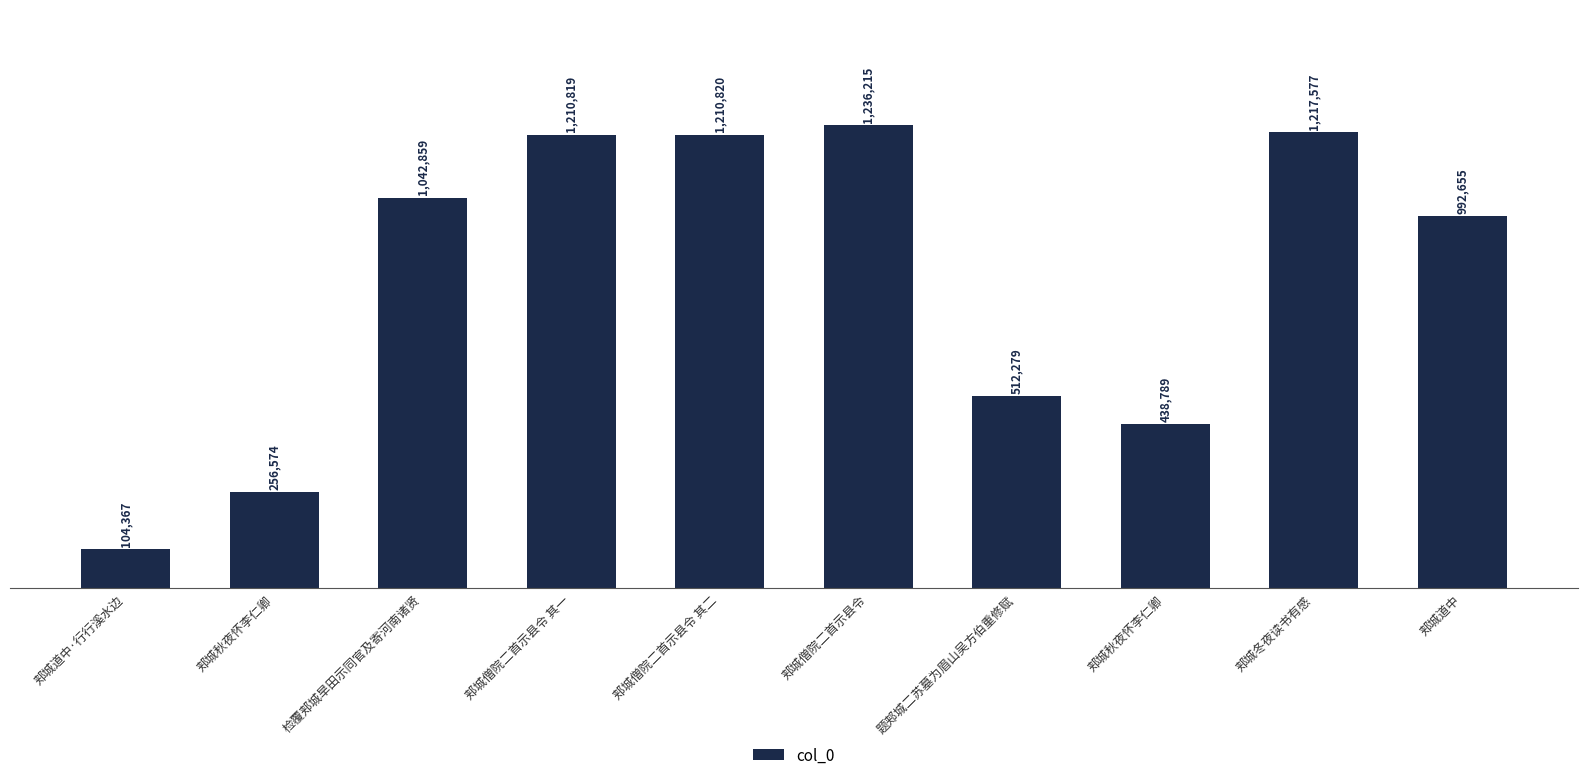

Does the chart contain any negative values?

No